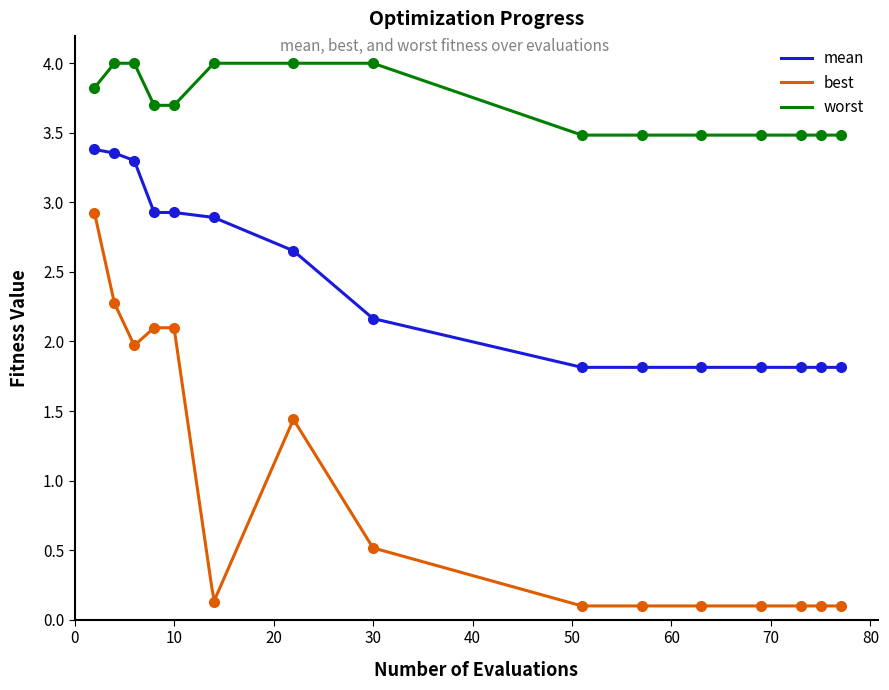

Count the number of data series in this chart.

3